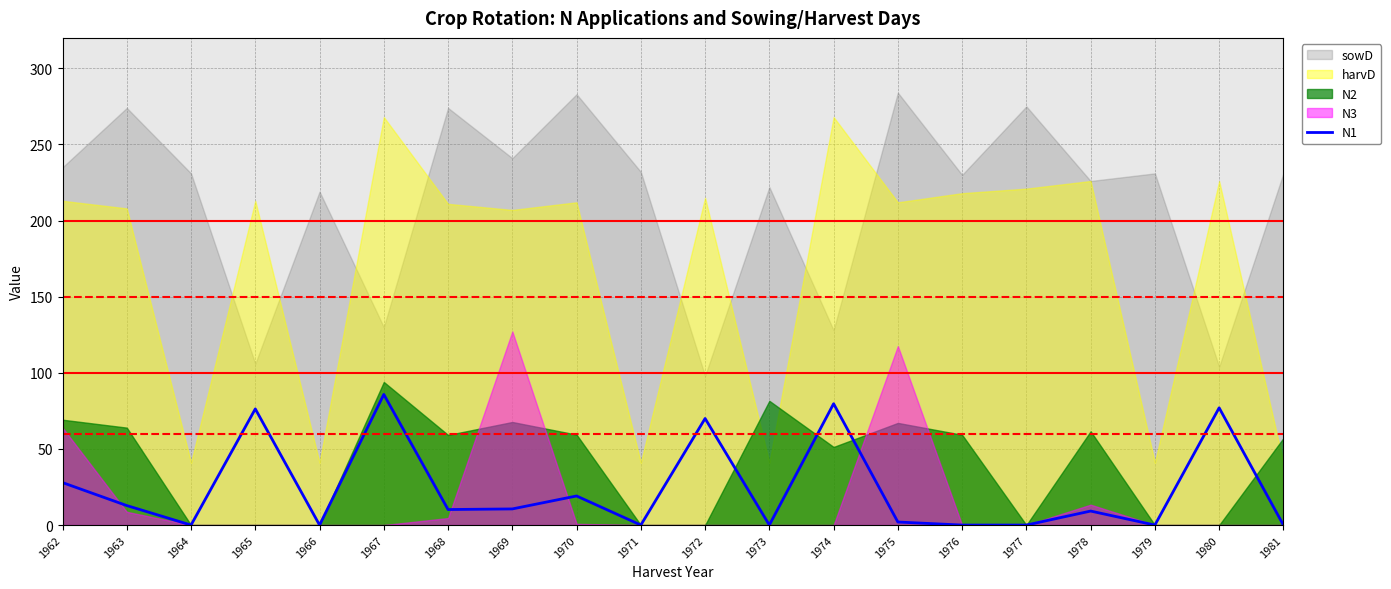

The value at 1972 is 70.0. True or false?

True